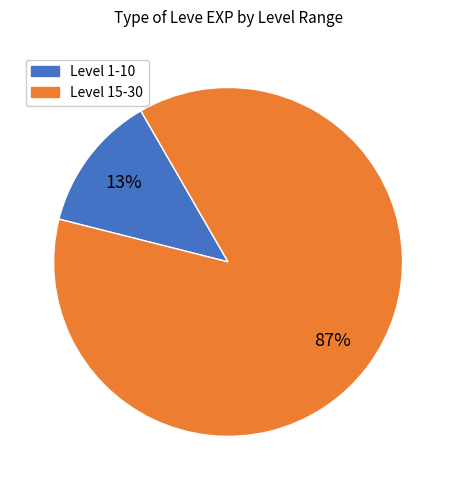

Is there any slice that represents more than half of the pie?

Yes